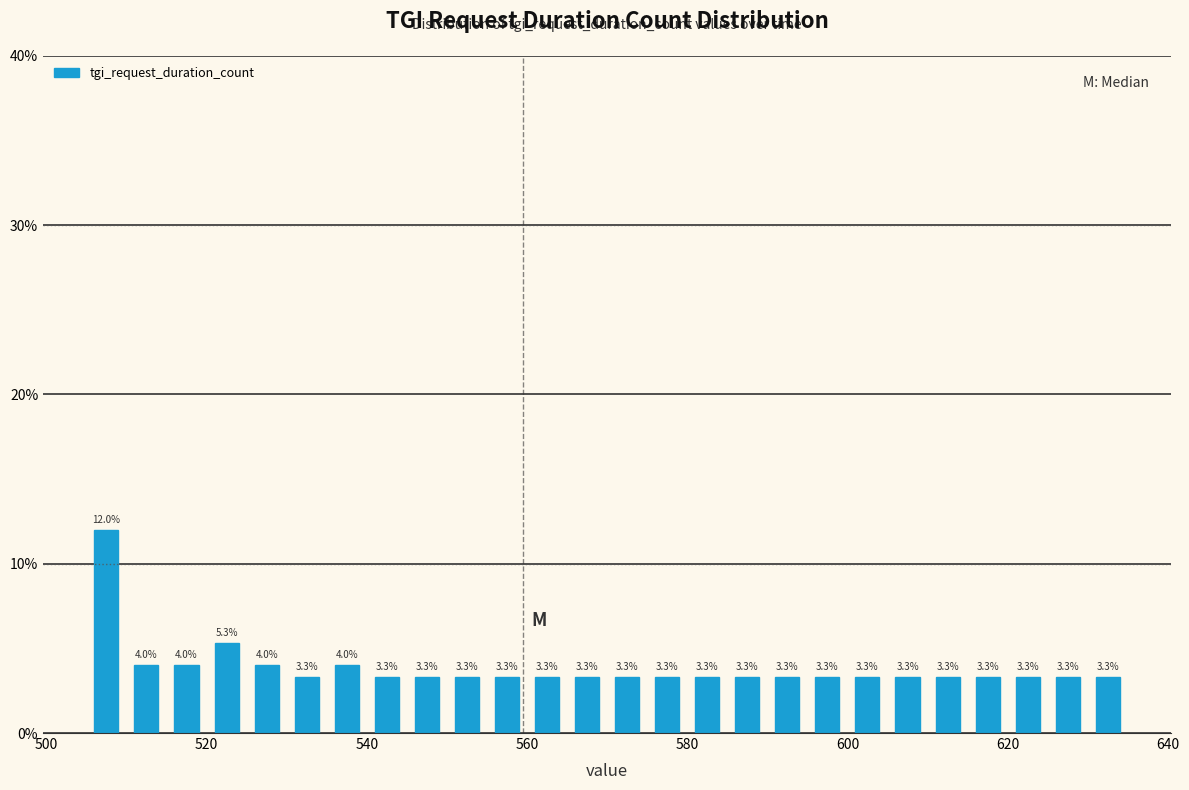

Around what value on the x-axis is the tallest bar? Give the approximate position of its centre, as read against the axis.

508